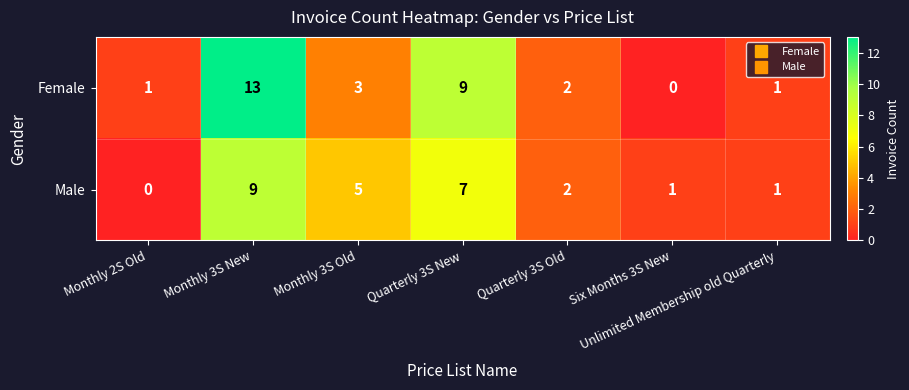

List the series in order of their overall mean, lowest first.

Male, Female